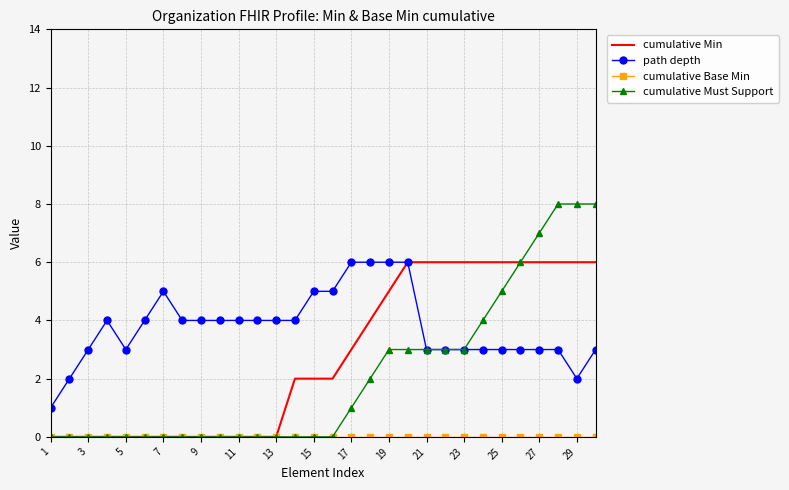

What is the highest value of the cumulative Min series?

6